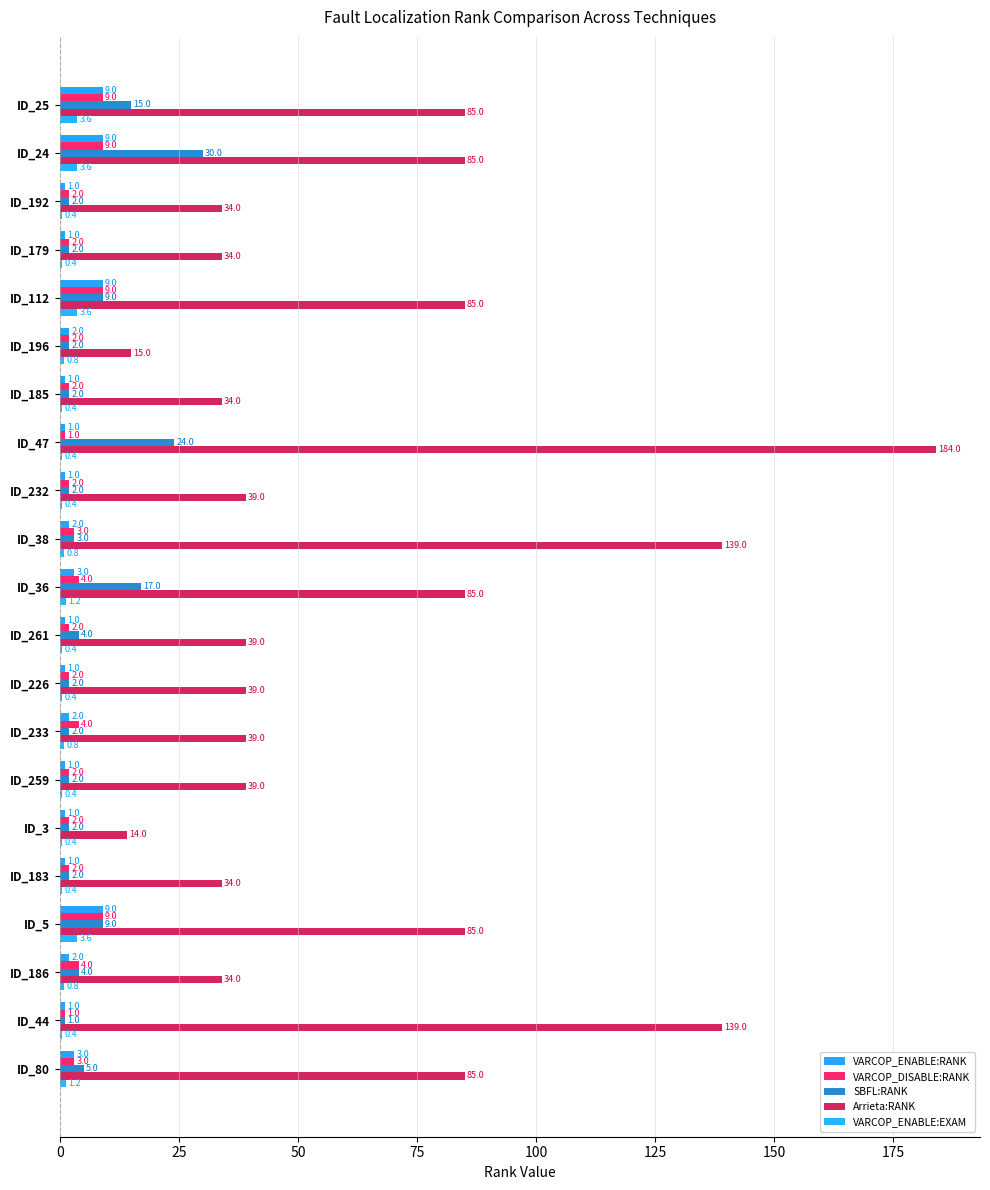

How many series are shown in this chart?

5